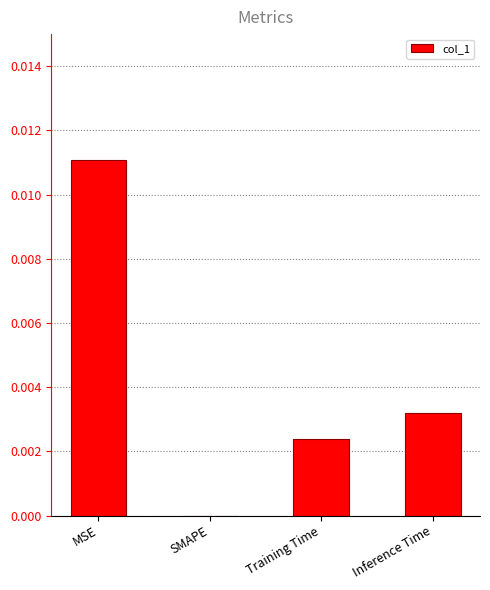

Between SMAPE and MSE, which is larger?

MSE